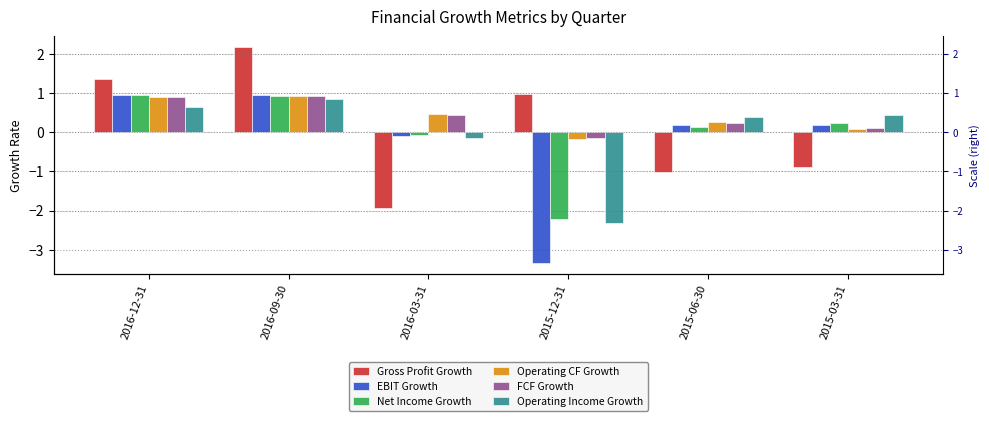

The value of FCF Growth at 2016-09-30 is 0.9. True or false?

True